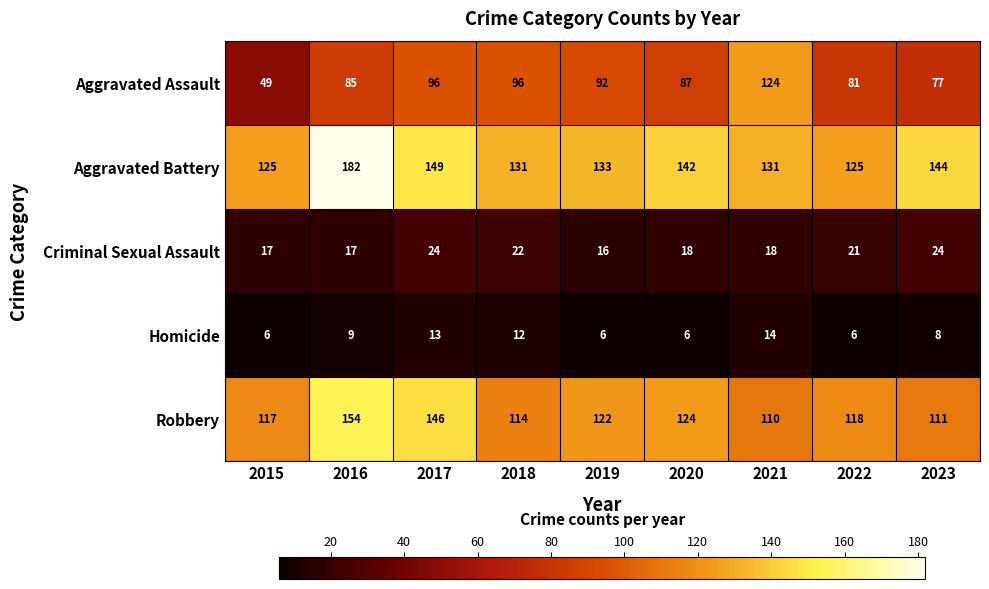

What is the sum of all Homicide values?

80